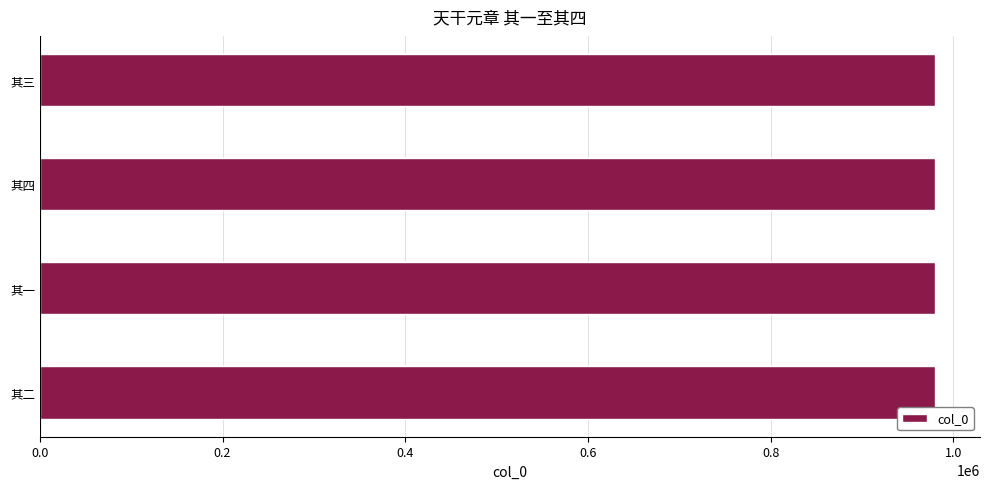

What is the ratio of the value at 其四 to the value at 其三?

1.0